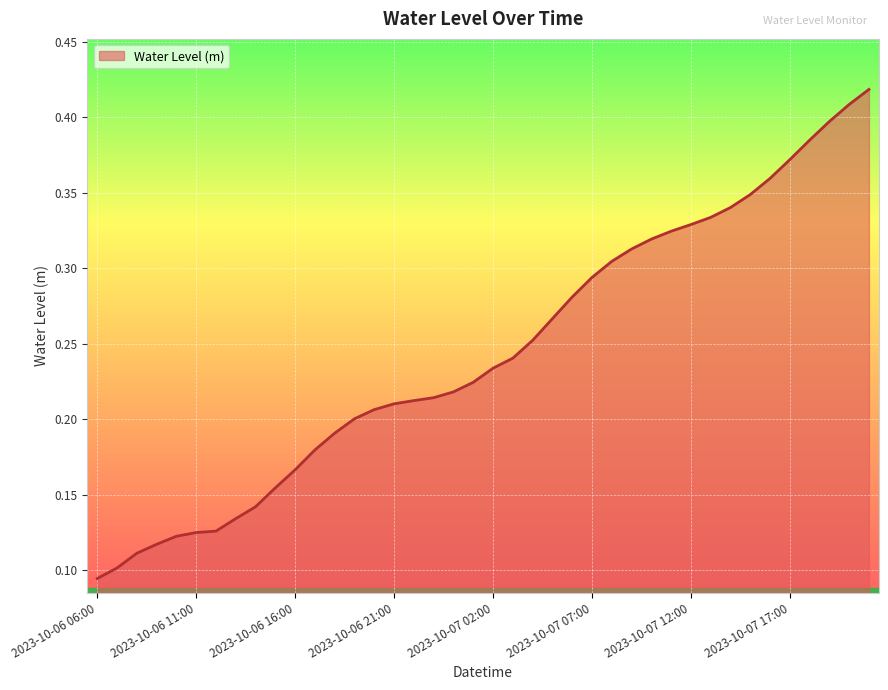

Does the chart have visible grid lines?

Yes